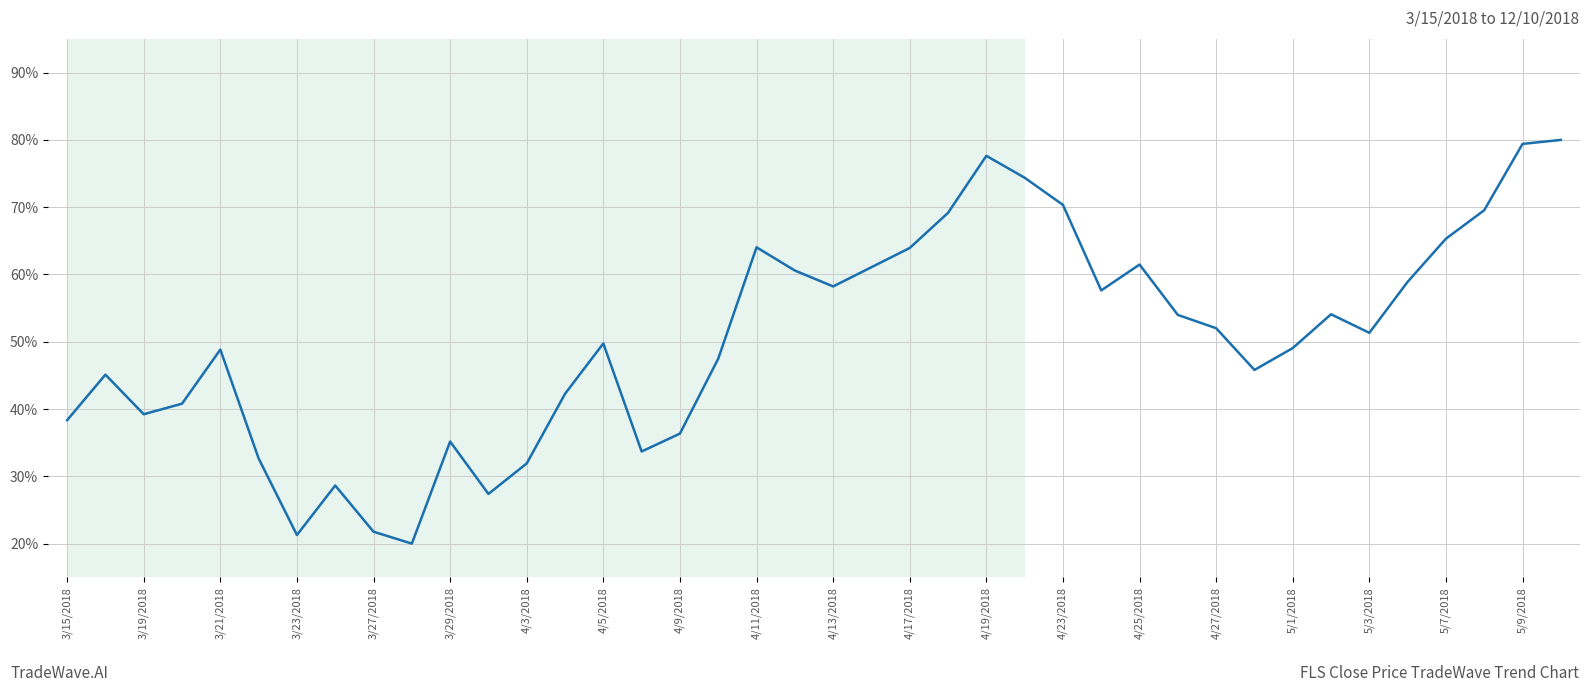

What is the smallest value displayed?

20.0